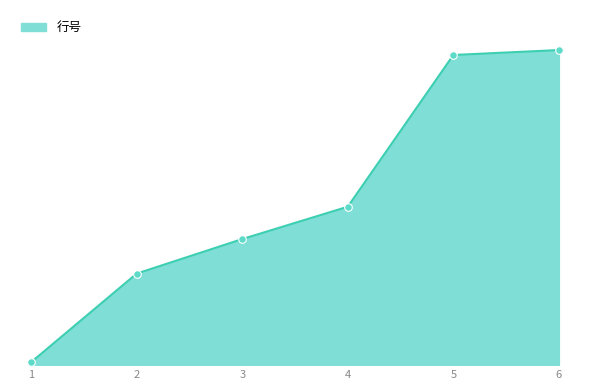

Approximately how many times larger is the value at 5 compared to 3?

2.5